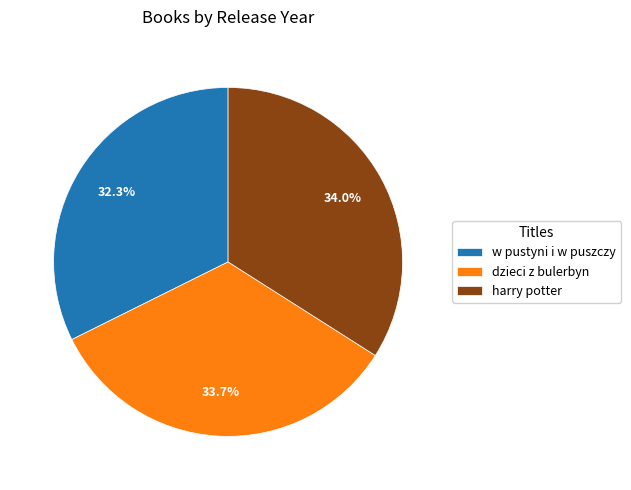

What is the total percentage of harry potter and dzieci z bulerbyn?

67.7%